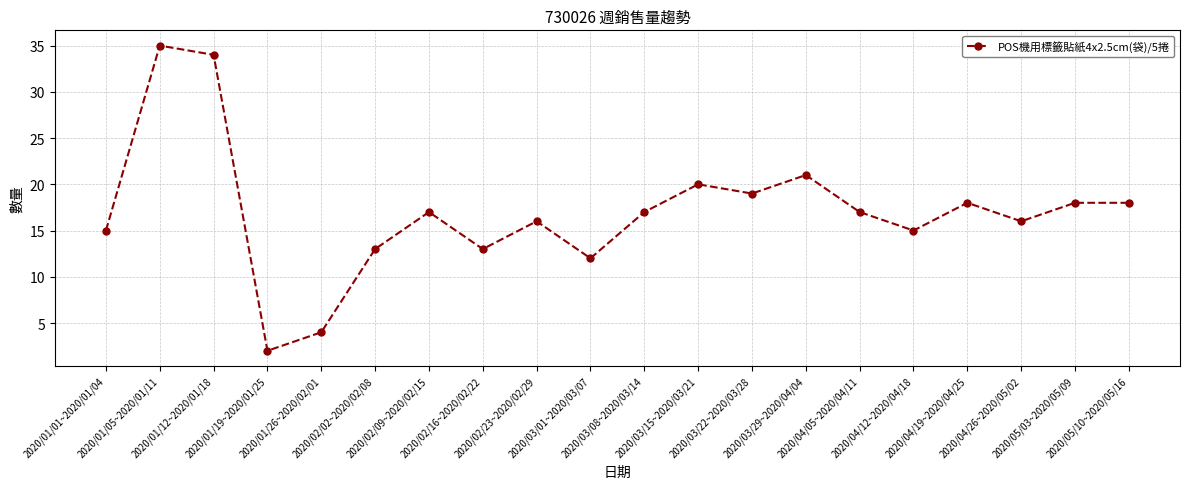

What is the sum of all values?

340